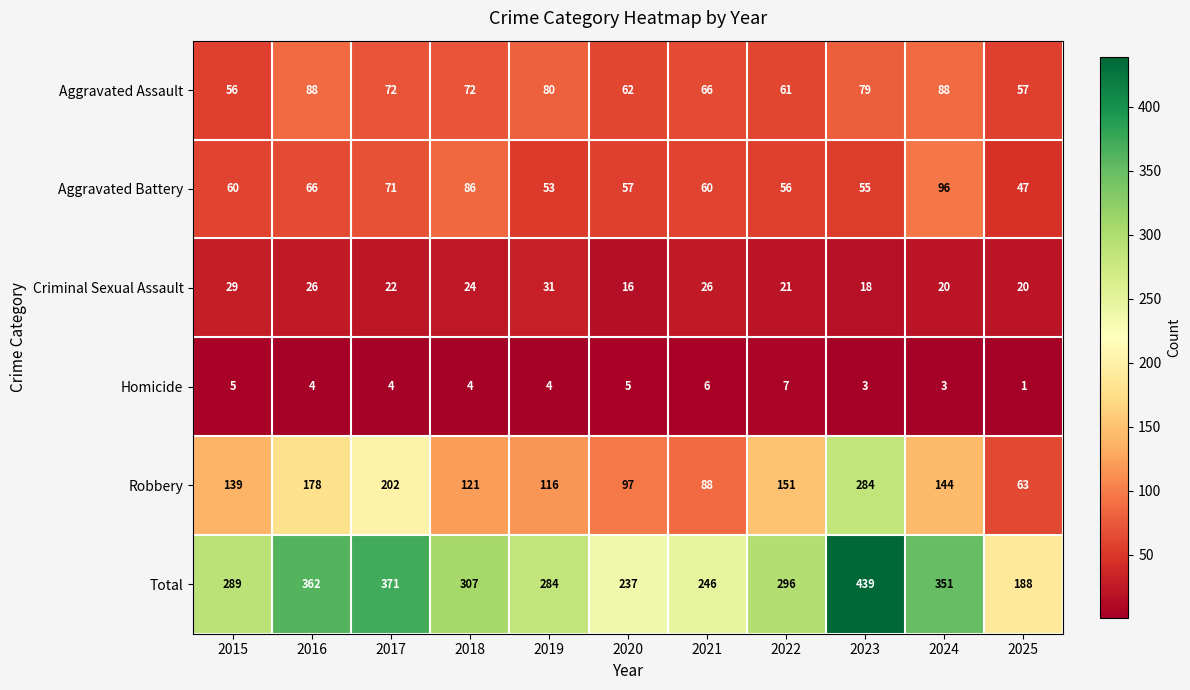

What value does the Total series have at 2023?

439